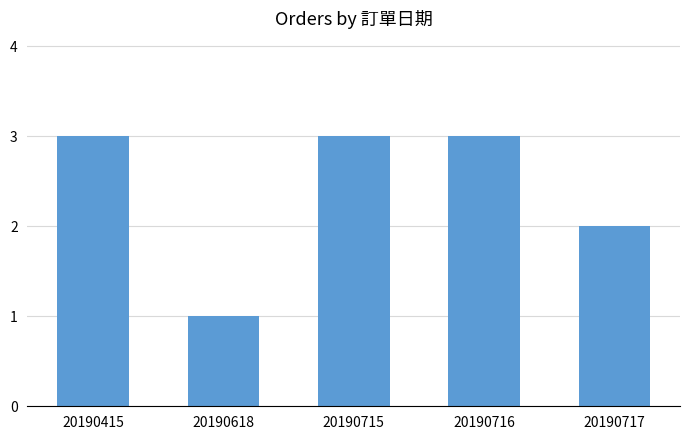

How many values are below 3?

2